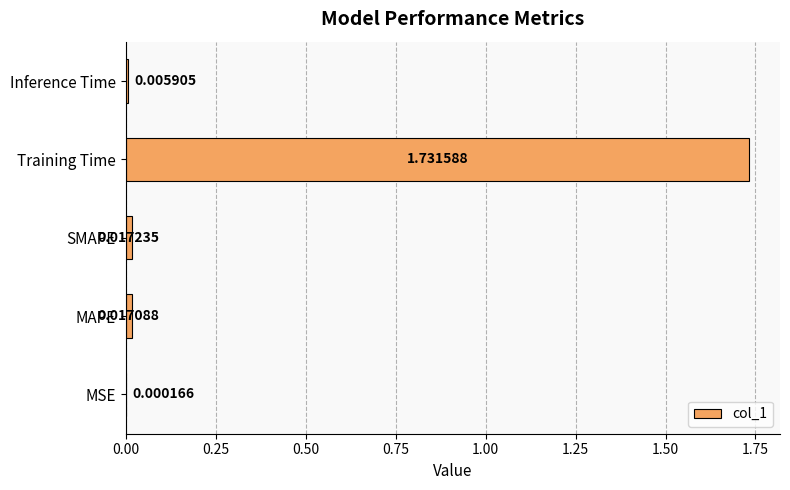

Between SMAPE and MSE, which is larger?

SMAPE